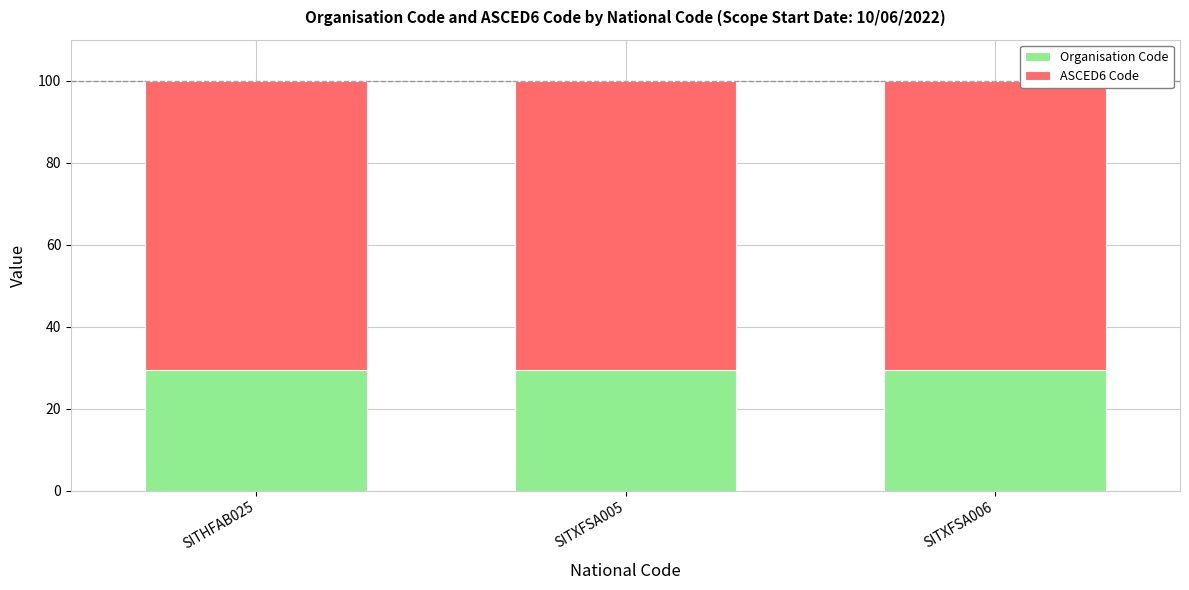

What is the total value across all series at SITXFSA006?

100.0